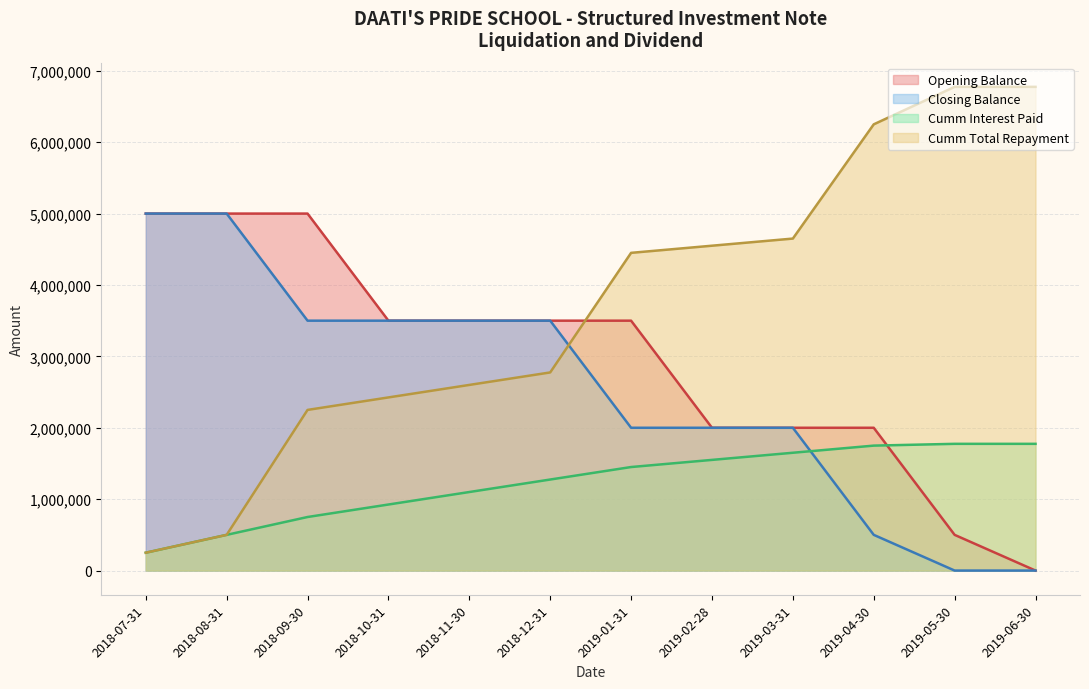

Reading right to left, transcribe all the data shown in this chart.

Opening Balance: 2019-06-30=0	2019-05-30=500000	2019-04-30=2000000	2019-03-31=2000000	2019-02-28=2000000	2019-01-31=3500000	2018-12-31=3500000	2018-11-30=3500000	2018-10-31=3500000	2018-09-30=5000000	2018-08-31=5000000	2018-07-31=5000000
Closing Balance: 2019-06-30=0	2019-05-30=0	2019-04-30=500000	2019-03-31=2000000	2019-02-28=2000000	2019-01-31=2000000	2018-12-31=3500000	2018-11-30=3500000	2018-10-31=3500000	2018-09-30=3500000	2018-08-31=5000000	2018-07-31=5000000
Cumm Interest Paid: 2019-06-30=1775000	2019-05-30=1775000	2019-04-30=1750000	2019-03-31=1650000	2019-02-28=1550000	2019-01-31=1450000	2018-12-31=1275000	2018-11-30=1100000	2018-10-31=925000	2018-09-30=750000	2018-08-31=500000	2018-07-31=250000
Cumm Total Repayment: 2019-06-30=6775000	2019-05-30=6775000	2019-04-30=6250000	2019-03-31=4650000	2019-02-28=4550000	2019-01-31=4450000	2018-12-31=2775000	2018-11-30=2600000	2018-10-31=2425000	2018-09-30=2250000	2018-08-31=500000	2018-07-31=250000